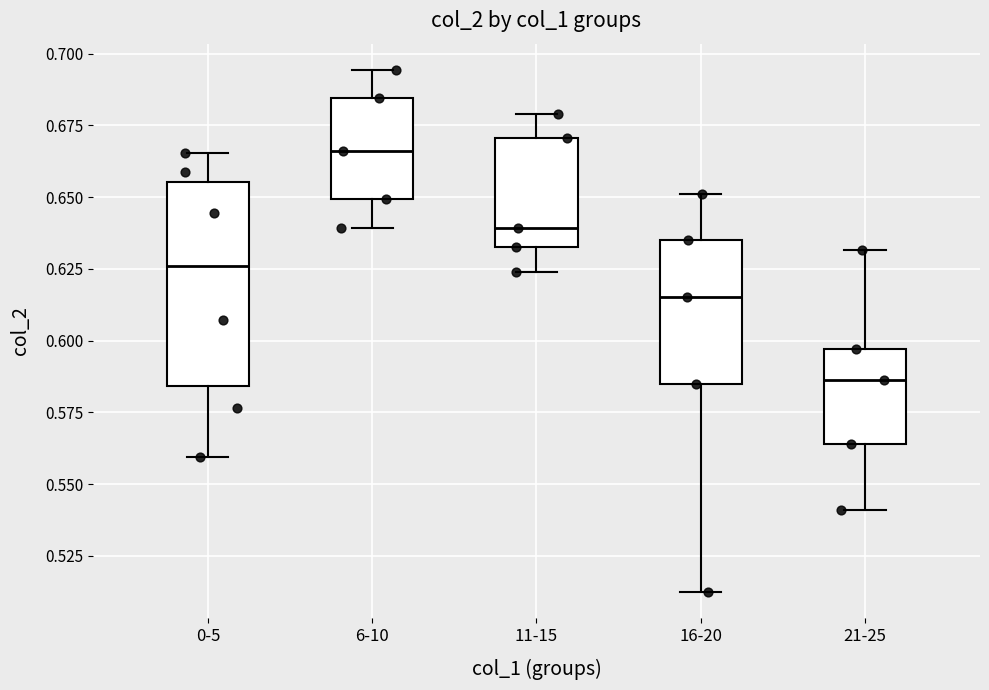

Which box is the tallest, from its lower edge to its upper edge?

0-5